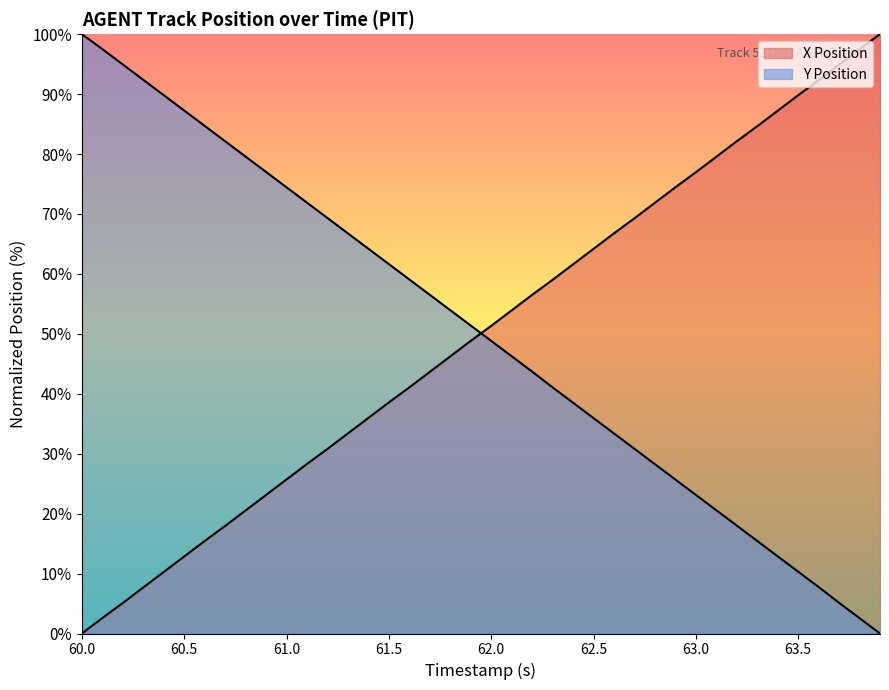

What position from the left is 61.9?

20